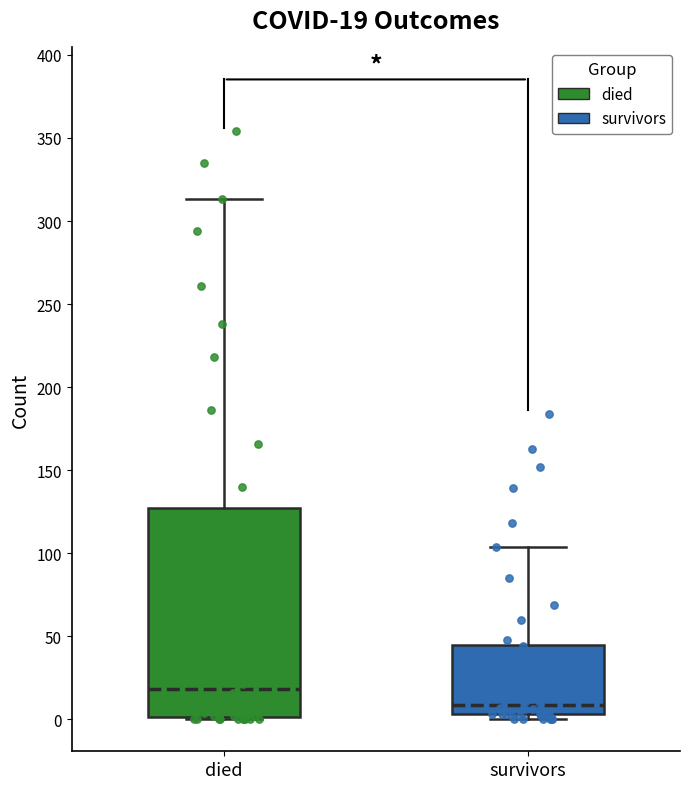

Comparing the boxes themselves (not the whiskers), which one is the tallest?

died